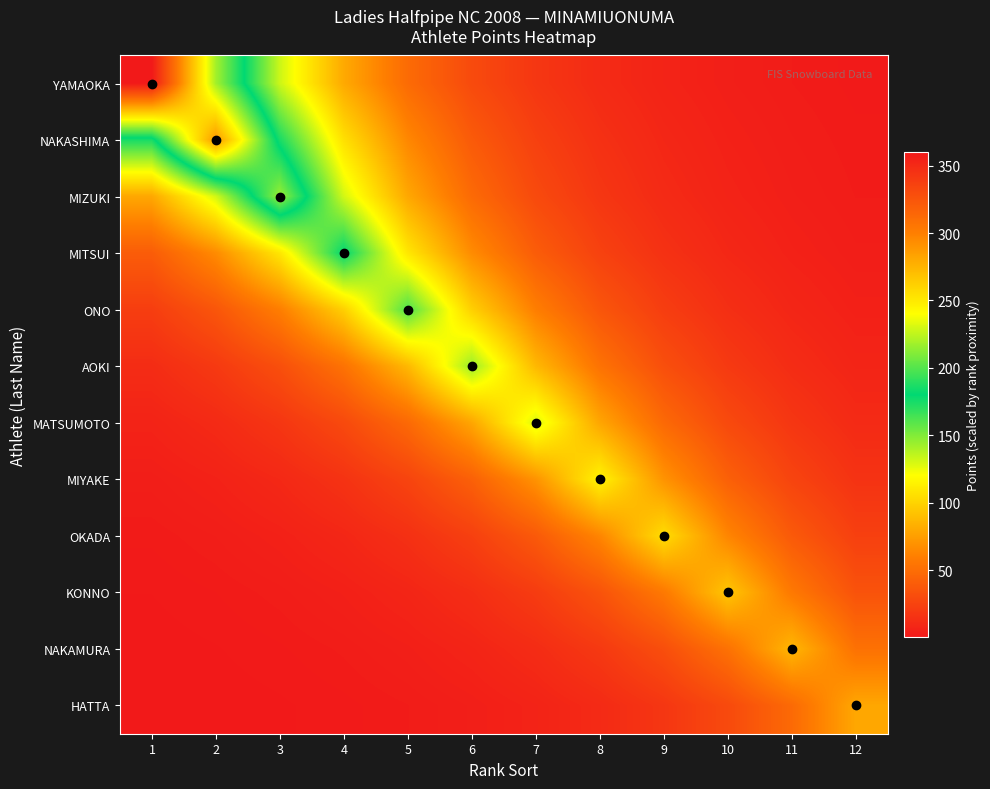

Which series has the widest spread of values?

YAMAOKA